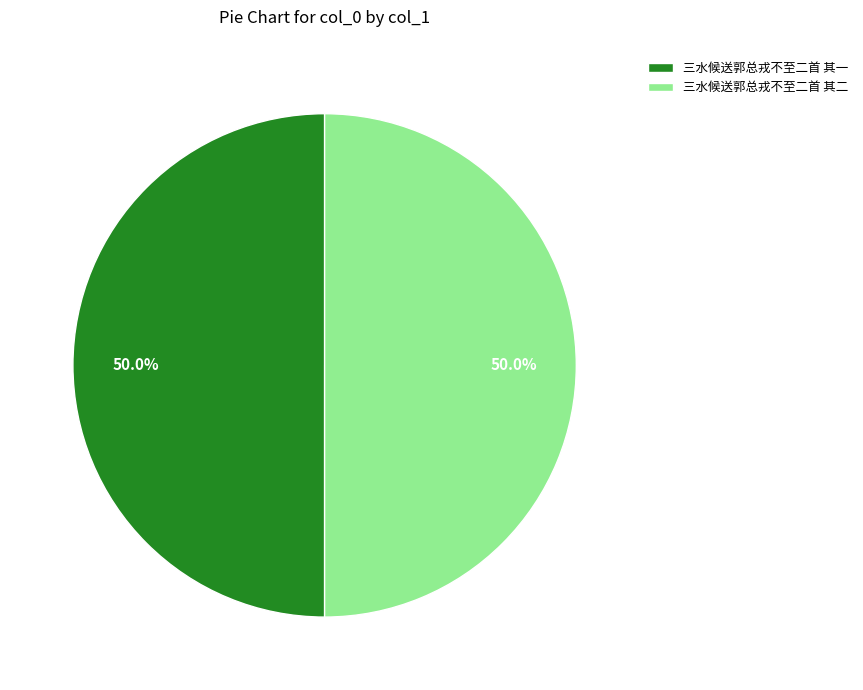

What is the ratio of the value at 三水候送郭总戎不至二首 其一 to the value at 三水候送郭总戎不至二首 其二?

1.0